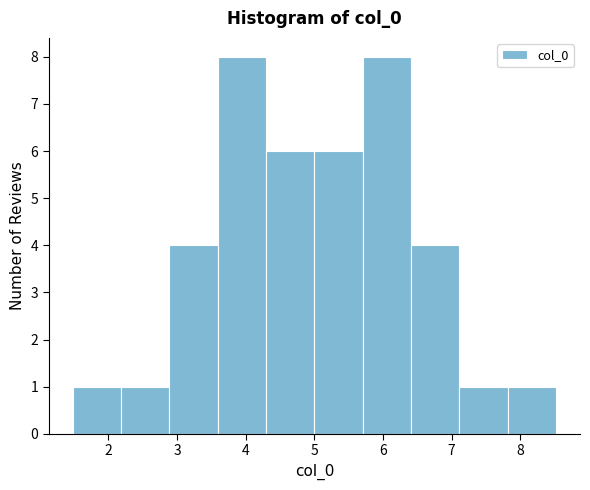

Reading left to right, transcribe this chart: for each bar, give the range it covers on the x-axis and its height. Neither the bar edges nor the heights are printed on the chart, so give them approximately, as read against the axes.

1.5 to 2.2: 1
2.2 to 2.9: 1
2.9 to 3.6: 4
3.6 to 4.3: 8
4.3 to 5.0: 6
5.0 to 5.7: 6
5.7 to 6.4: 8
6.4 to 7.1: 4
7.1 to 7.8: 1
7.8 to 8.5: 1